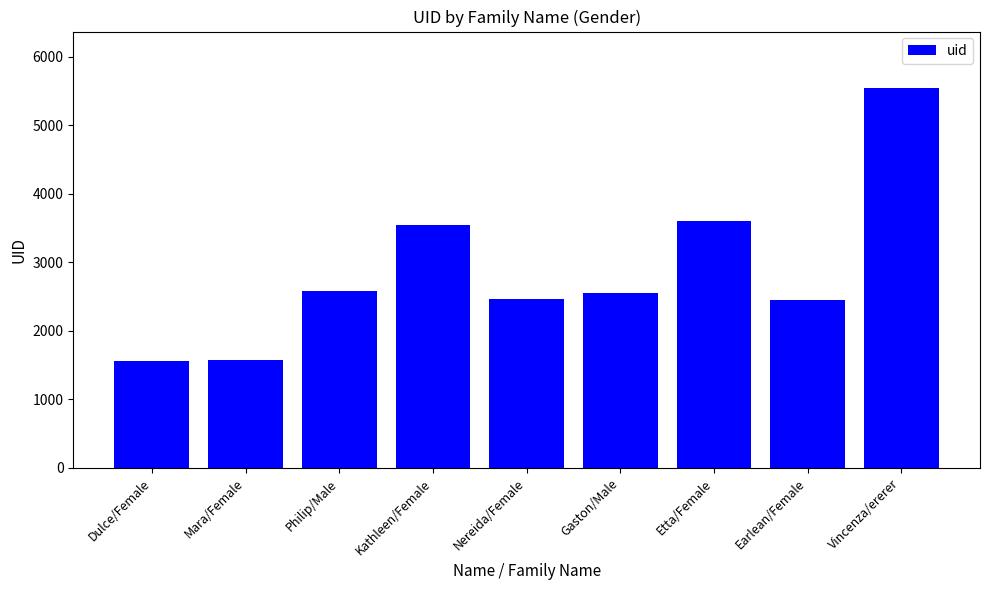

Read the value at Dulce/Female.

1562